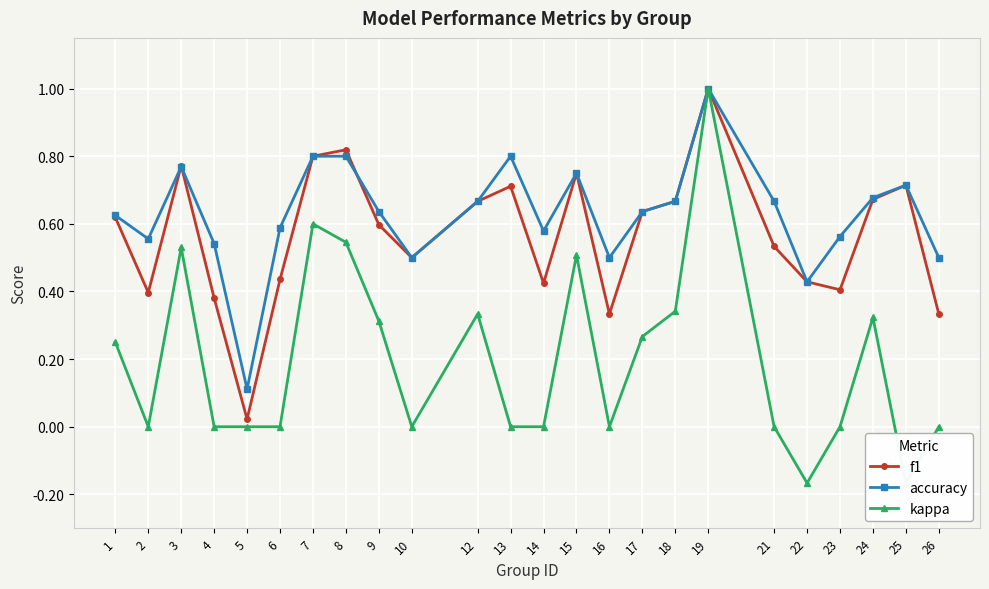

The value of f1 at 12 is 0.7. True or false?

True